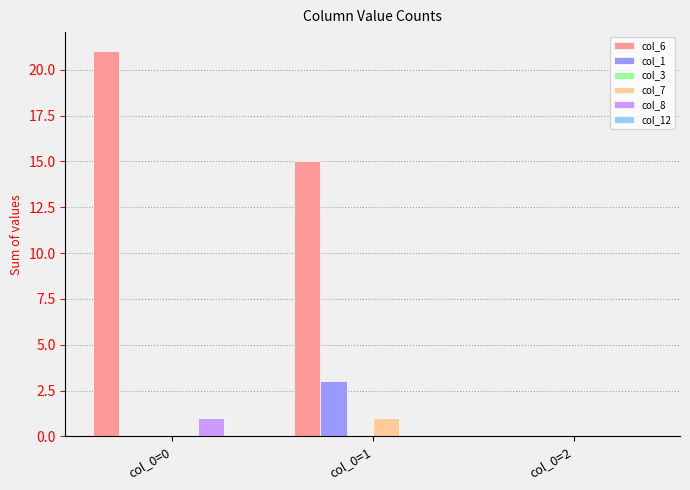

Is the value of col_6 at col_0=0 greater than the value of col_8 at col_0=0?

Yes